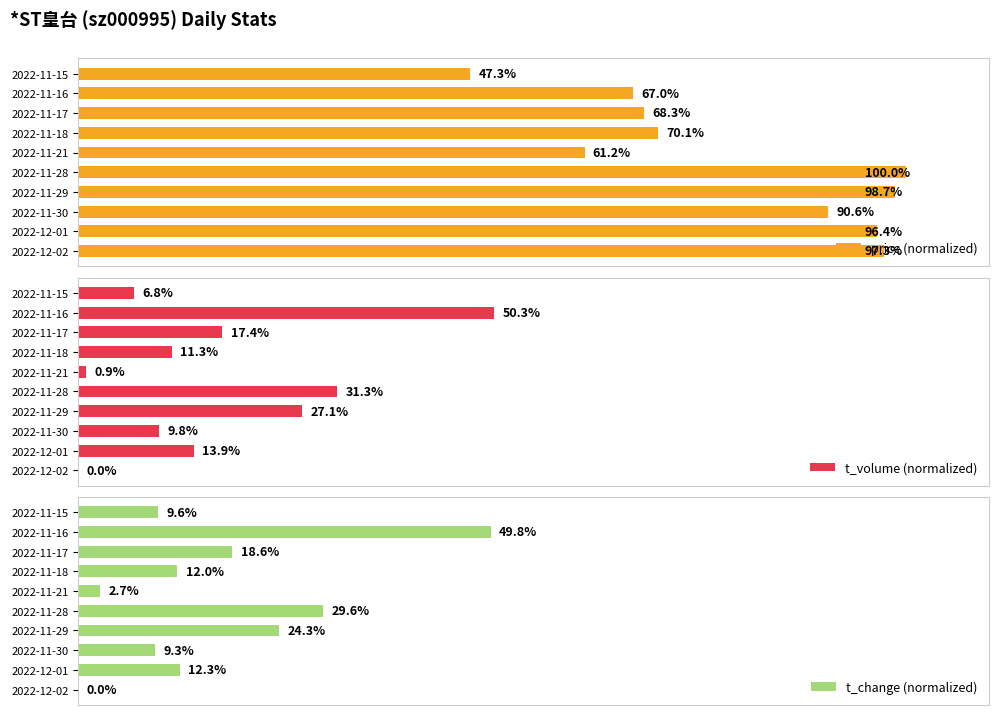

Reading left to right, list all the values displayed in this chart.

price (normalized): 97.3	96.4	90.6	98.7	100.0	61.2	70.1	68.3	67.0	47.3
t_volume (normalized): 0.0	13.9	9.8	27.1	31.3	0.9	11.3	17.4	50.3	6.8
t_change (normalized): 0.0	12.3	9.3	24.3	29.6	2.7	12.0	18.6	49.8	9.6